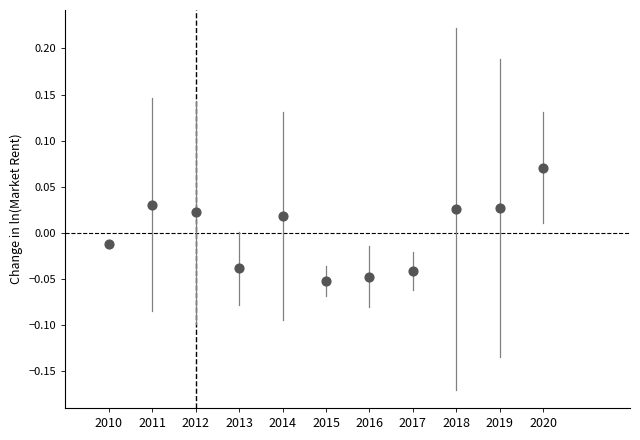

What is the average X value?

2015.0